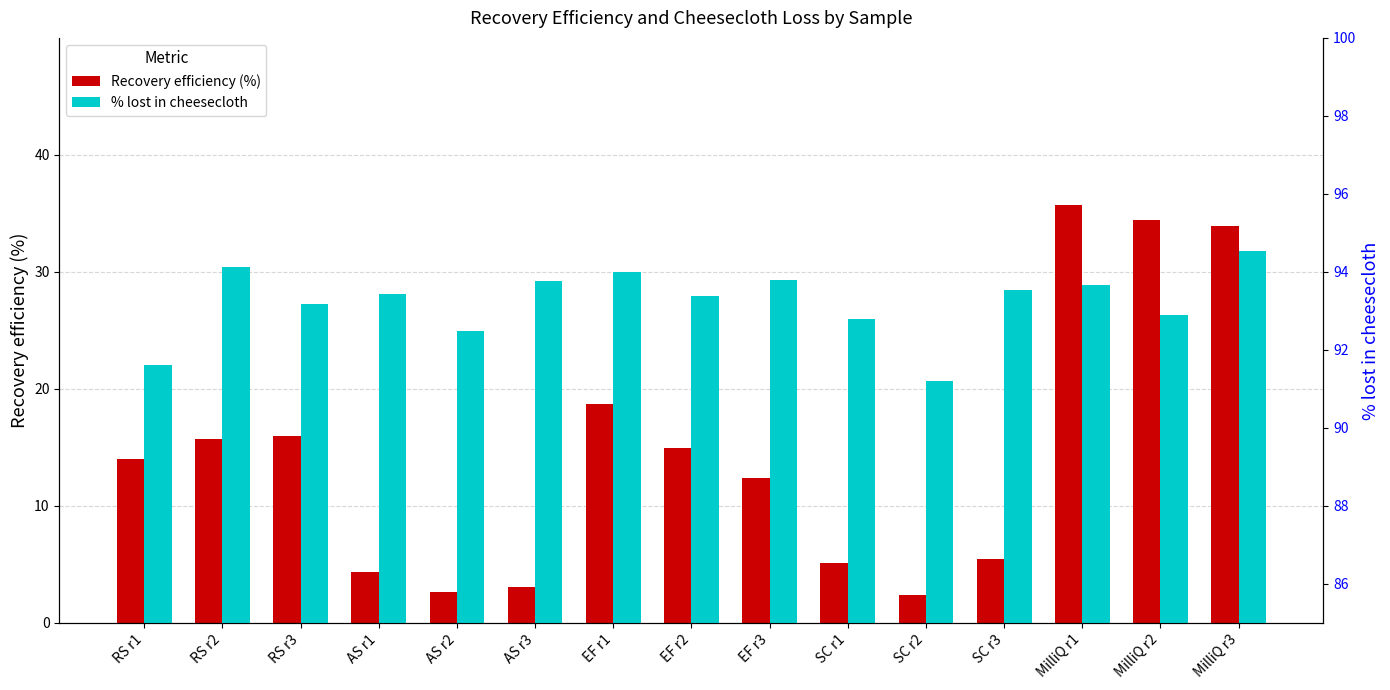

At which category does the chart reach its minimum across all series?

SC r2